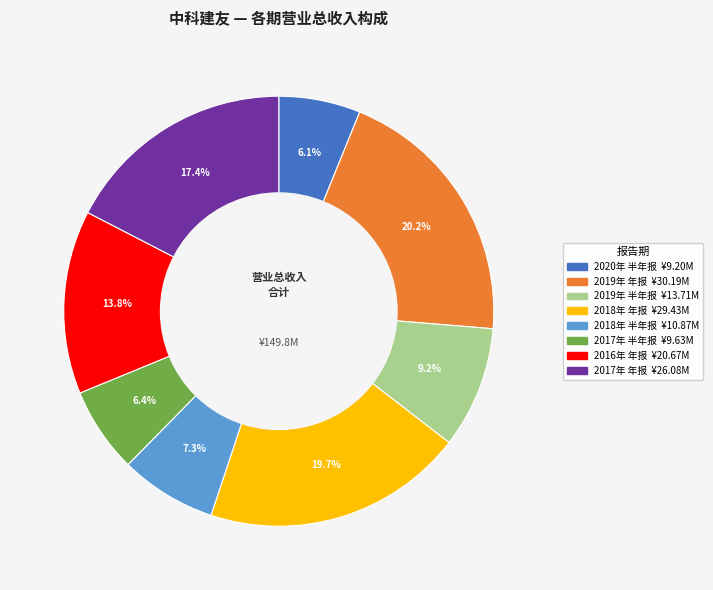

How many segments does this pie chart have?

8